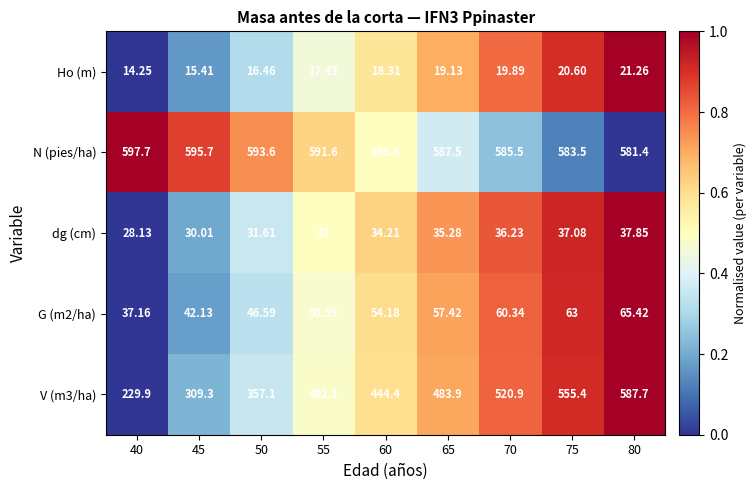

Is the value of dg (cm) at 60 greater than the value of Ho (m) at 55?

Yes